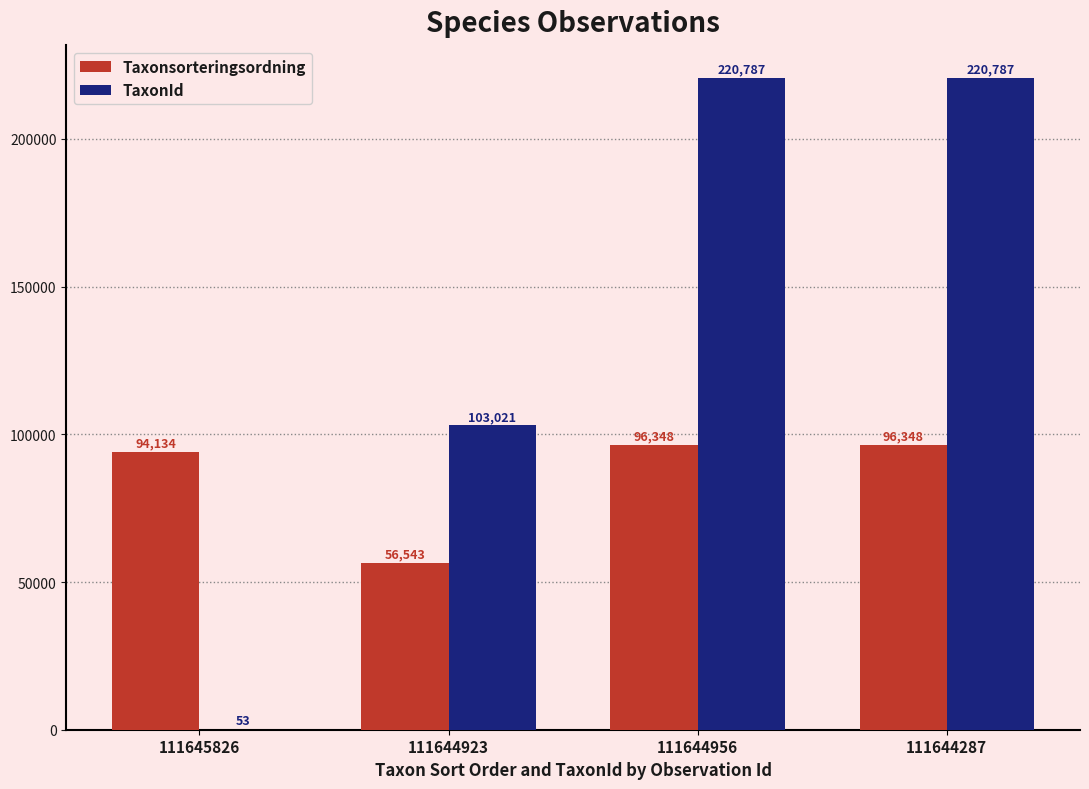

Are the bars grouped side by side (vs. stacked)?

Yes